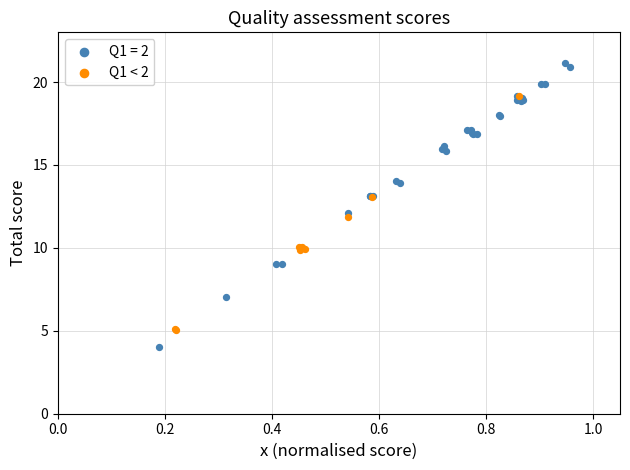

Which series has the widest spread of Y values?

Q1 = 2